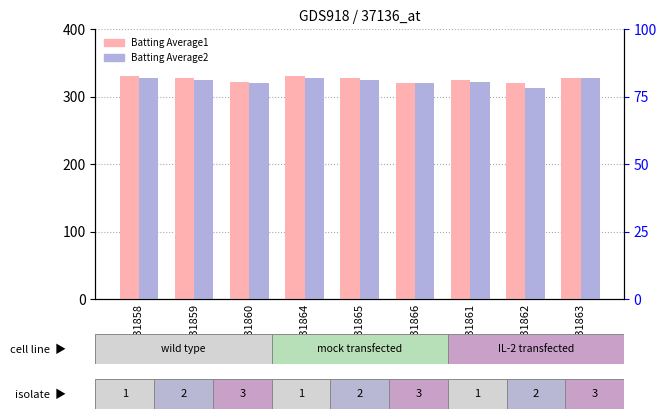

The value of Batting Average2 at GSM31860 is 422. True or false?

False